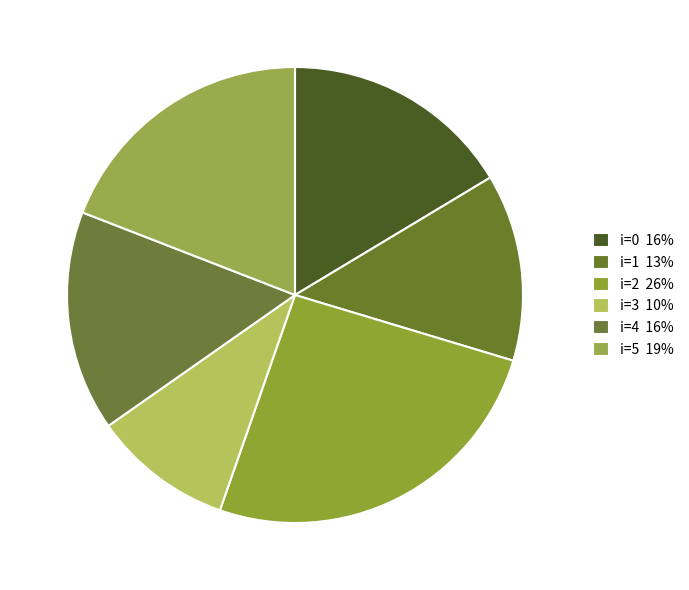

How many slices are in this pie chart?

6